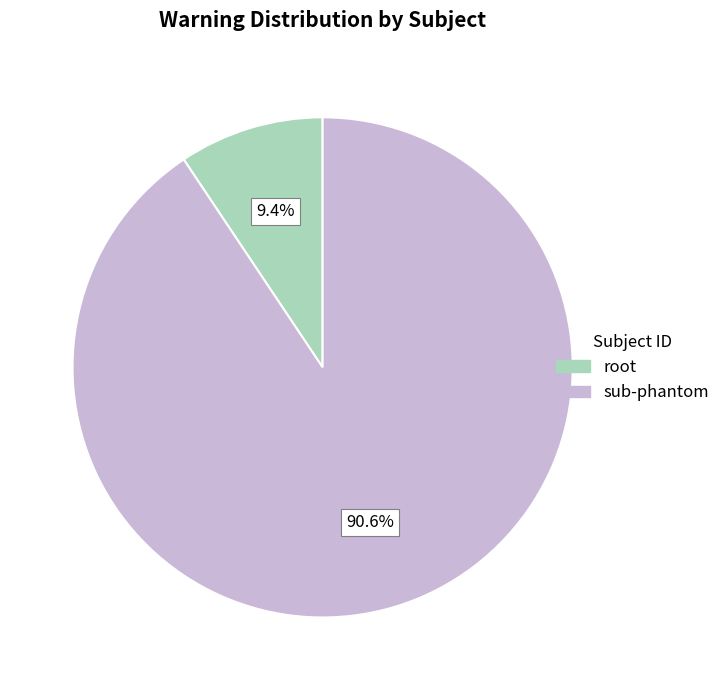

What is the smallest slice in the pie chart?

root